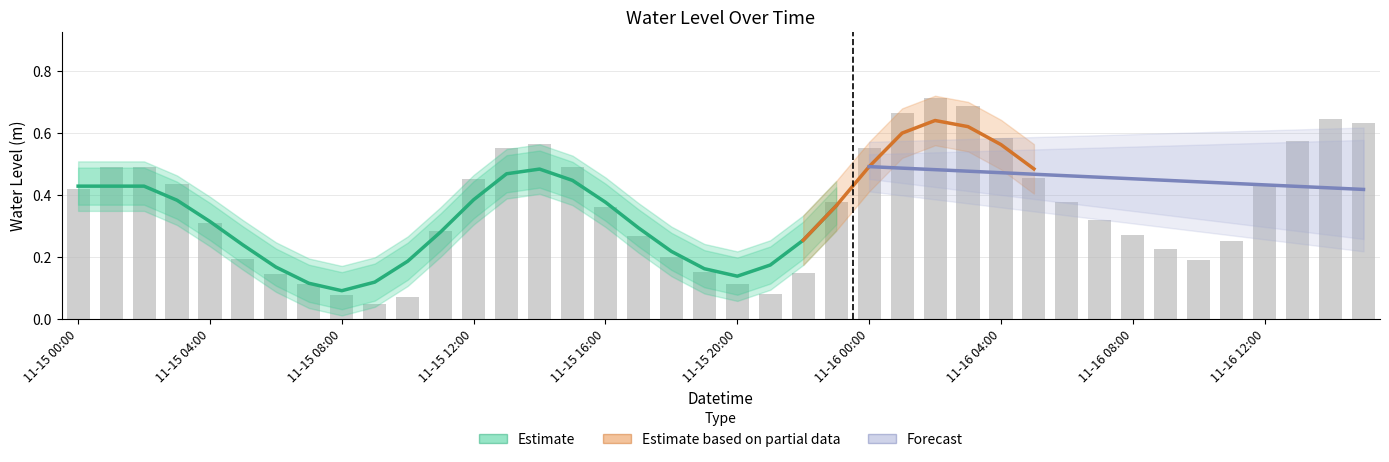

The value at 11-15 16:00 is 0.4. True or false?

True